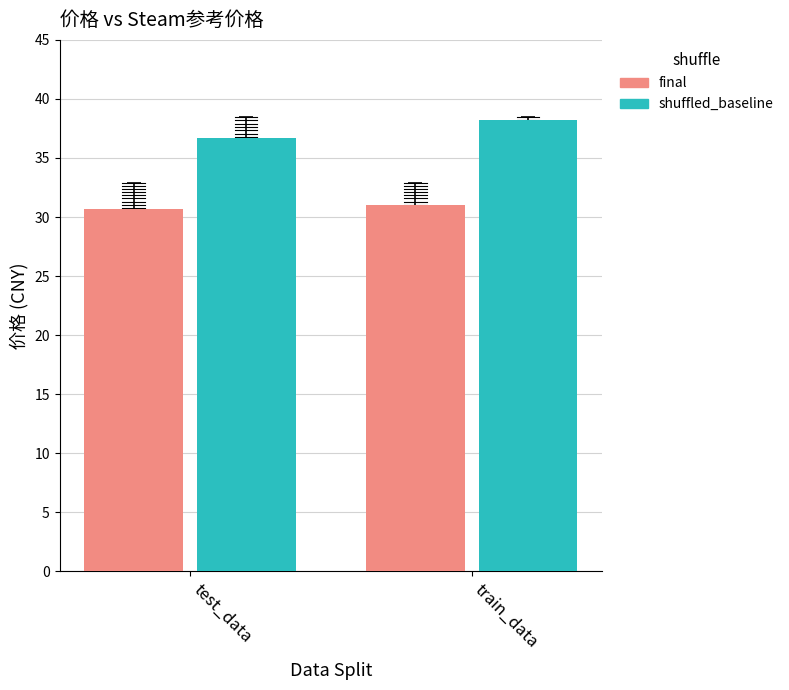

Reading right to left, what are all the values shown in this chart?

final: train_data=31.0	test_data=30.7
shuffled_baseline: train_data=38.2	test_data=36.7